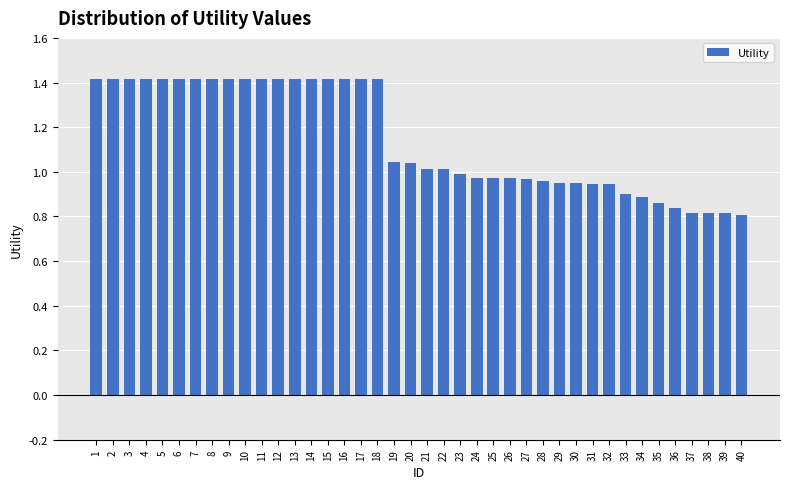

The chart shows a value of 0.5 at 16. True or false?

False